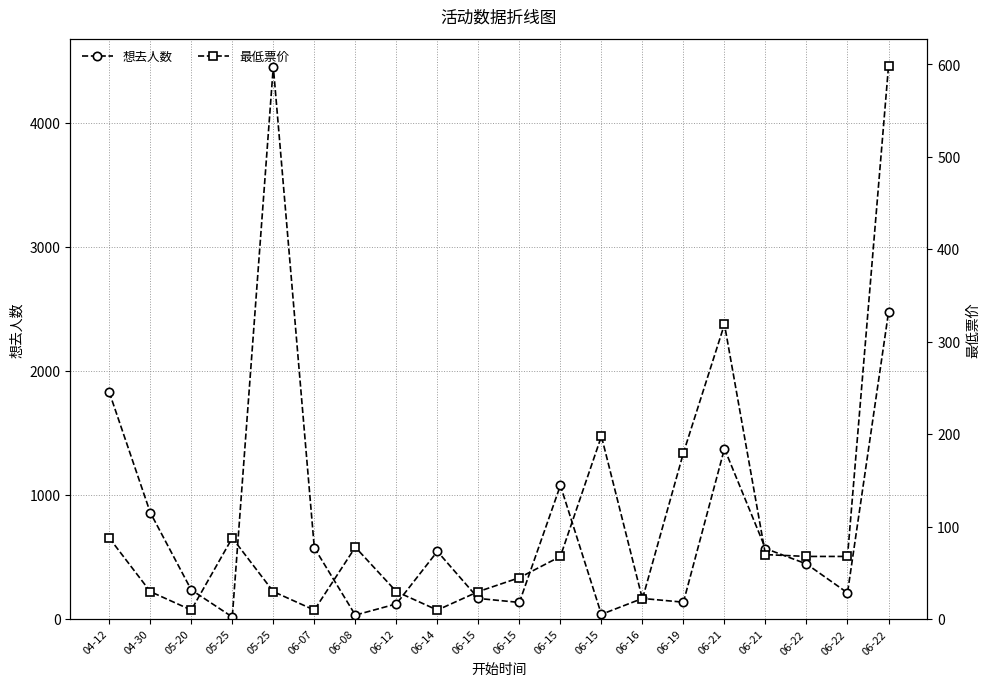

What is the value of the 最低票价 point at the 1st from the left?

88